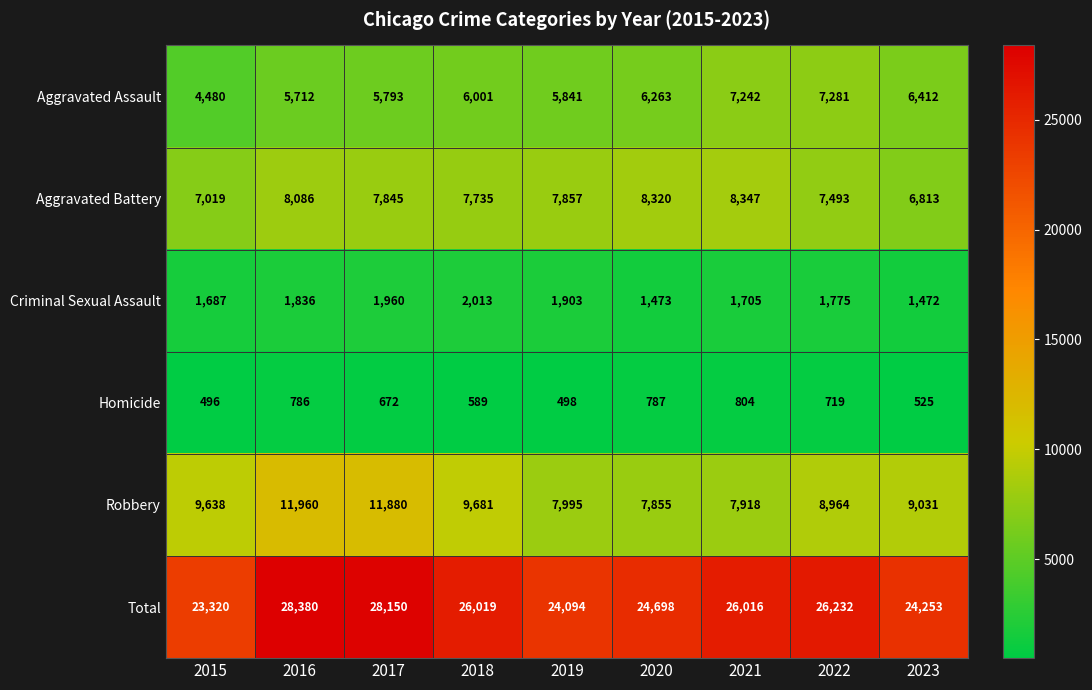

Rank the series at 2019 from highest to lowest value.

Total, Robbery, Aggravated Battery, Aggravated Assault, Criminal Sexual Assault, Homicide